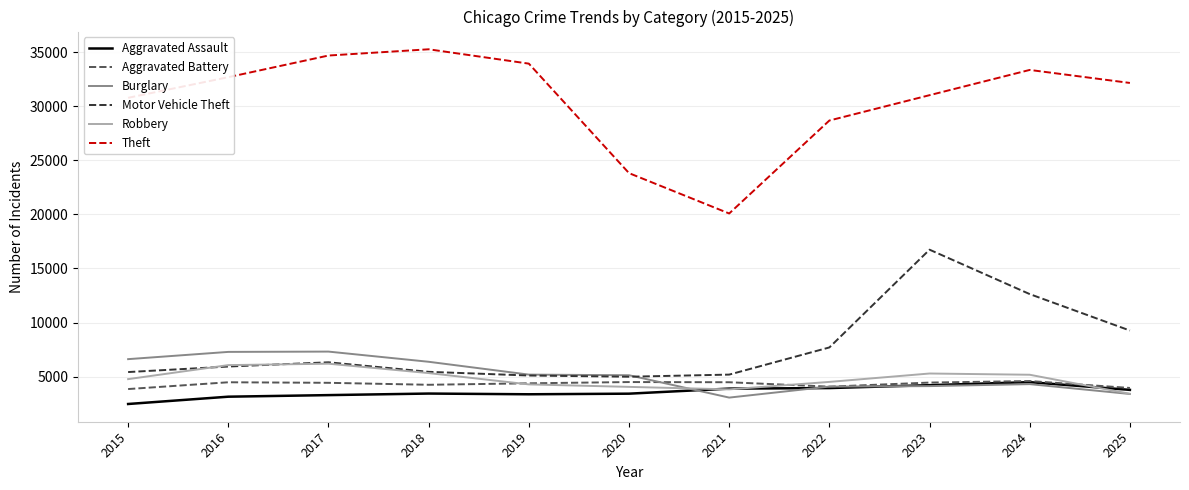

What is the sum of the Burglary values at 2021 and 2016?

10353